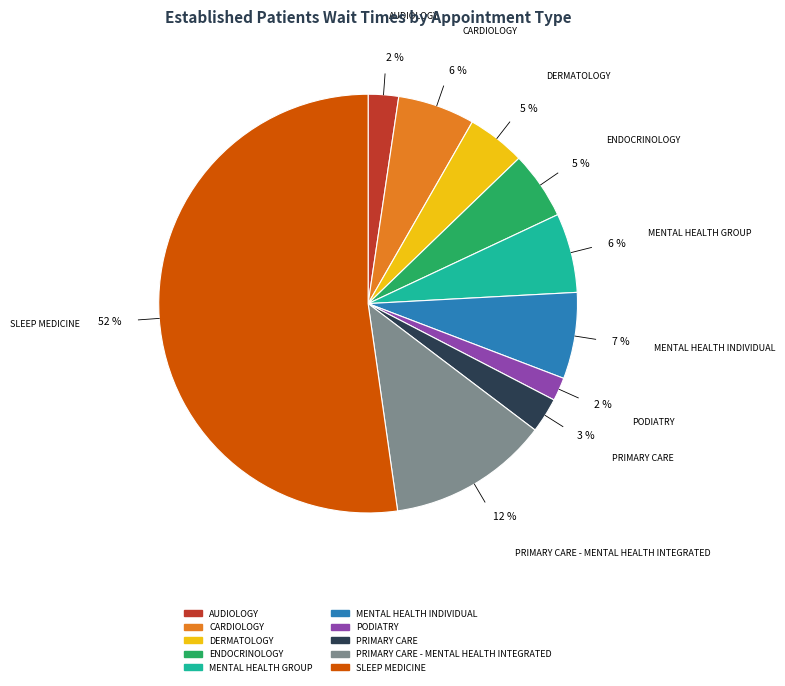

To the nearest percent, what is the average slice percentage?

10%